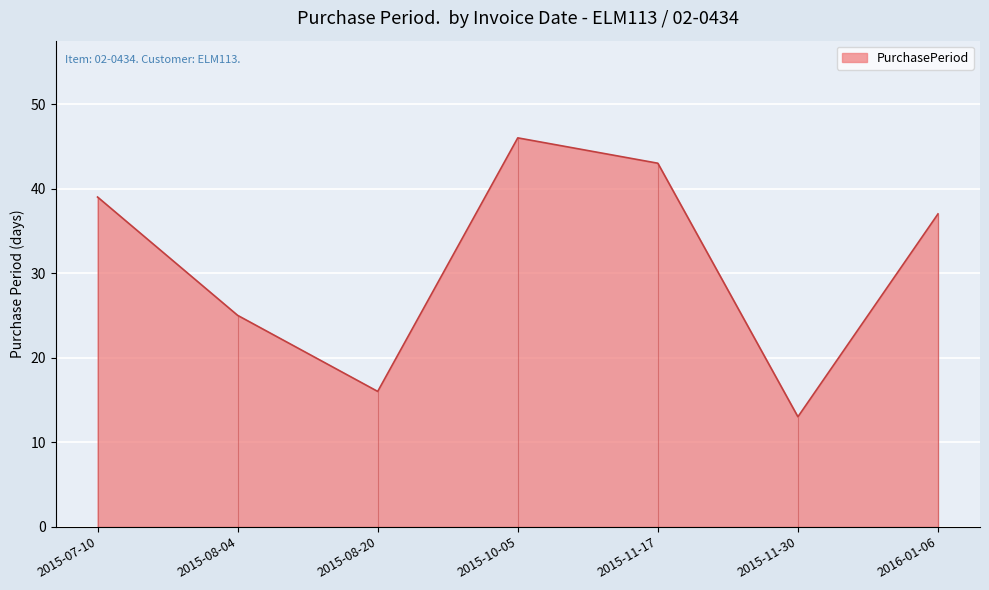

What is the minimum value shown in the chart?

13